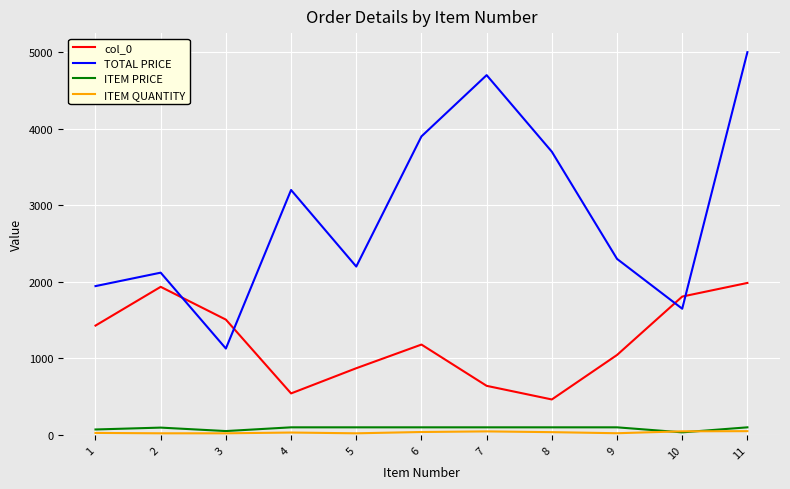

Which series has the widest spread of values?

TOTAL PRICE